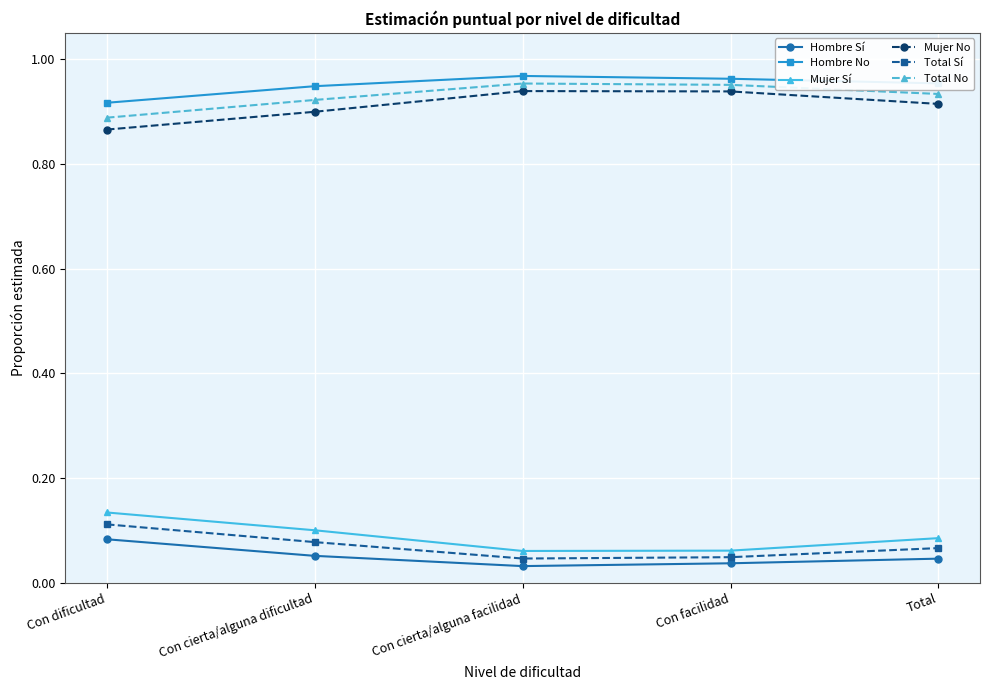

Is it true that Total No equals 0.9 at Con dificultad?

True